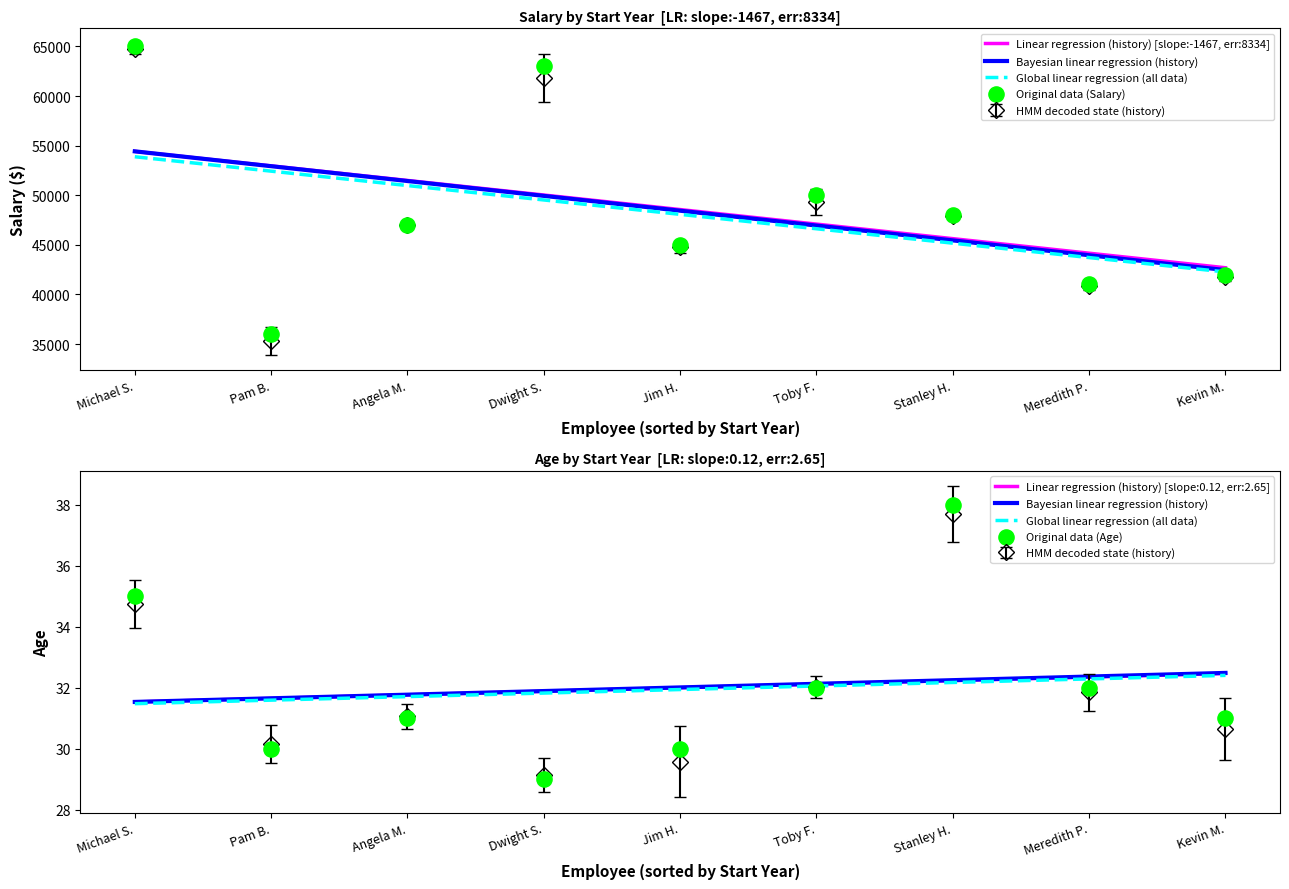

Which series has the widest spread of Y values?

Salary